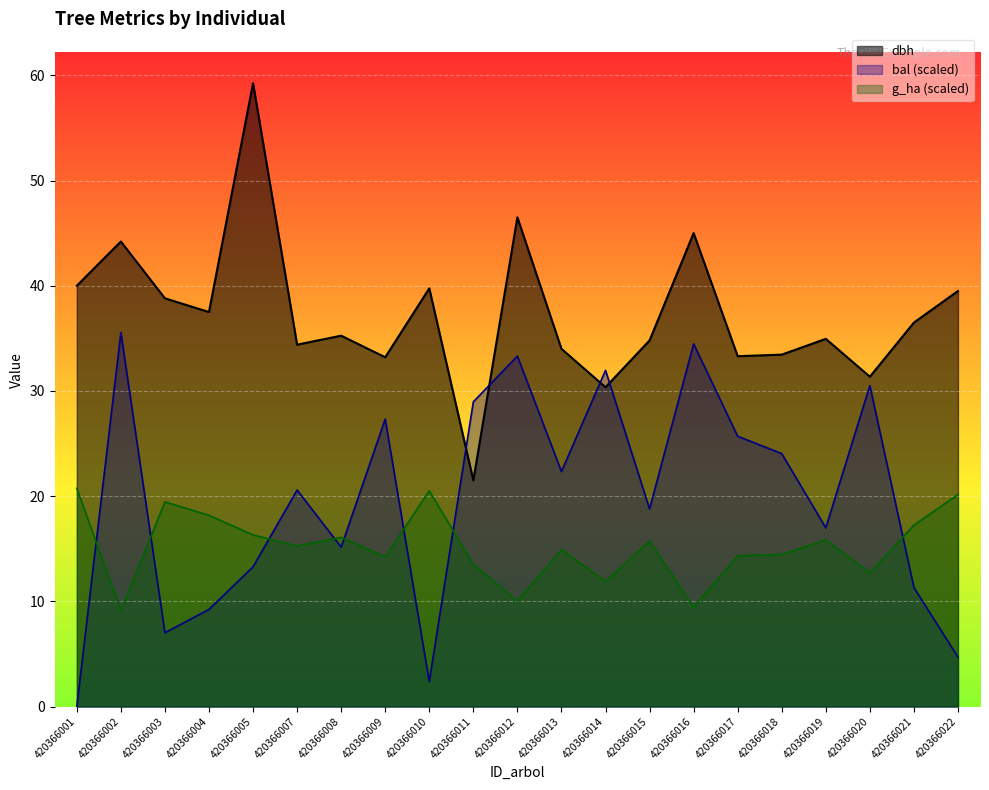

Which category has the lowest value across all series?

420366001